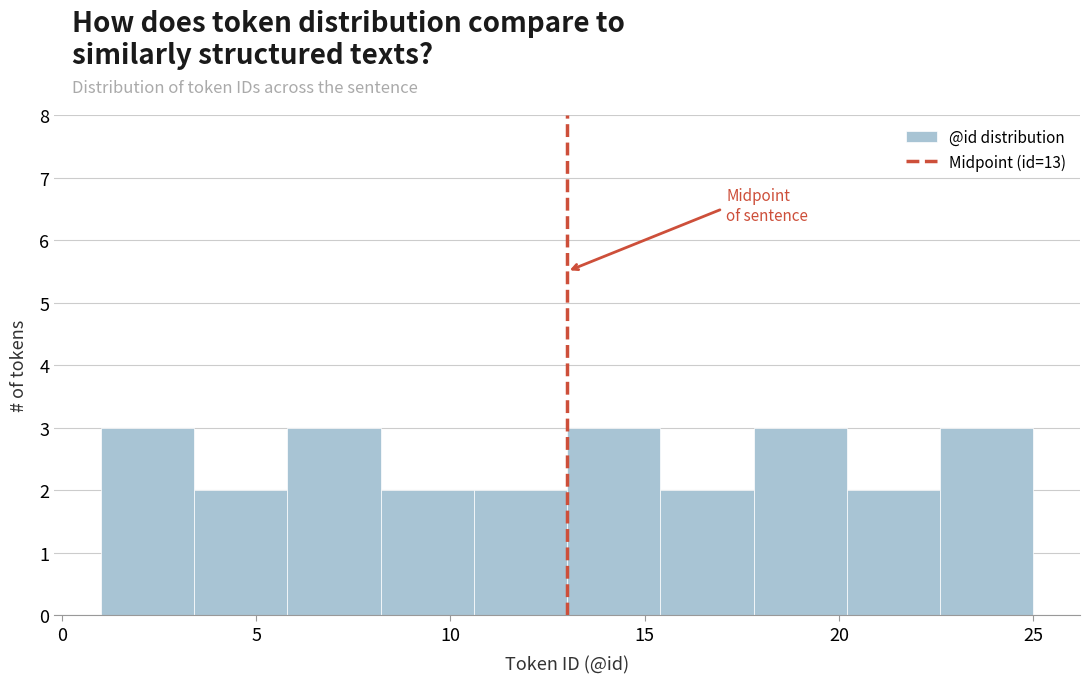

Reading left to right, transcribe this chart: for each bar, give the range it covers on the x-axis and its height. Neither the bar edges nor the heights are printed on the chart, so give them approximately, as read against the axes.

1.0 to 3.4: 3
3.4 to 5.8: 2
5.8 to 8.2: 3
8.2 to 10.6: 2
10.6 to 13.0: 2
13.0 to 15.4: 3
15.4 to 17.8: 2
17.8 to 20.2: 3
20.2 to 22.6: 2
22.6 to 25.0: 3